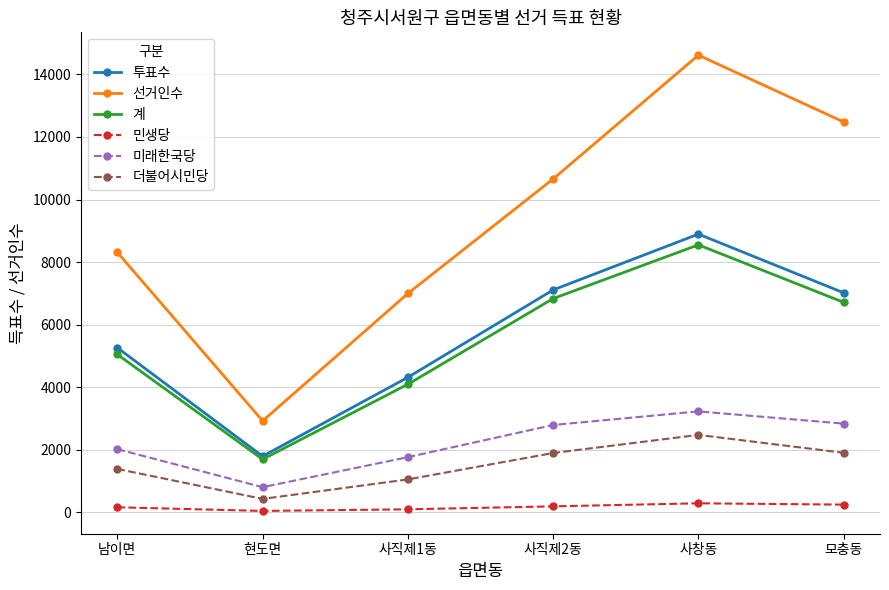

What is the highest value of the 민생당 series?

286